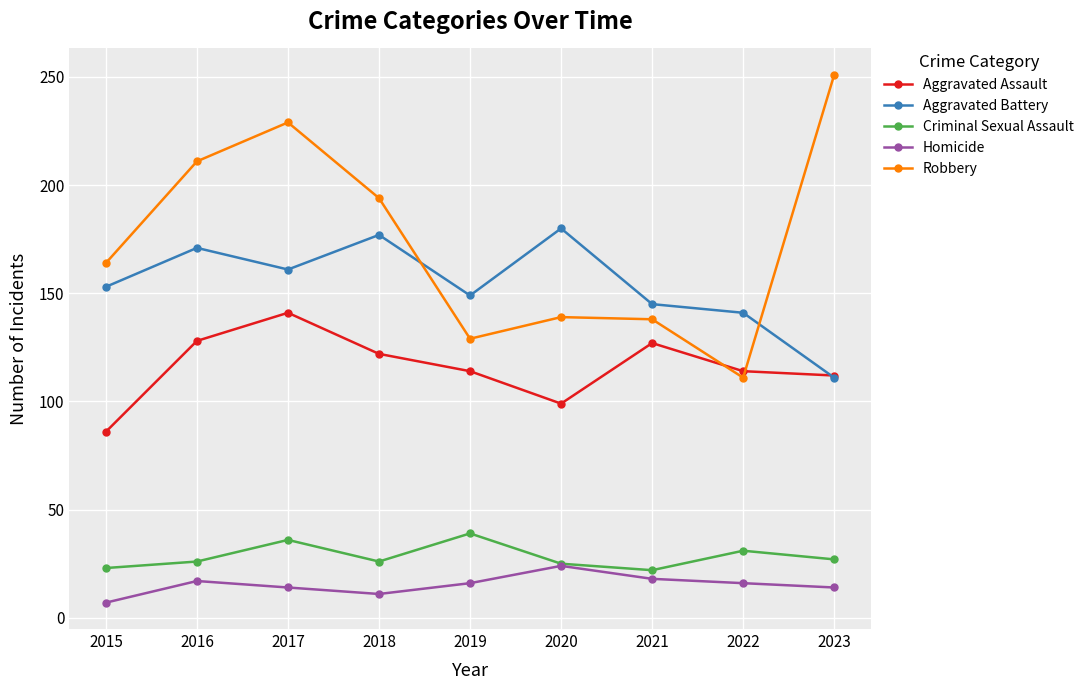

At which category is the sum across all series the highest?

2017